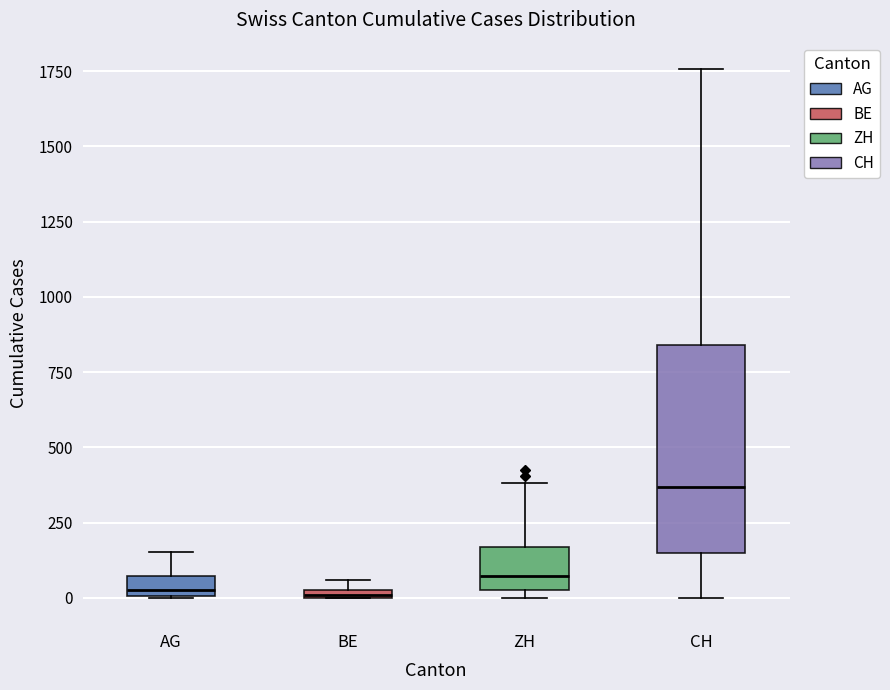

Where does the upper whisker of the box for ZH end on the y-axis? The values are not printed on the chart, so give them approximately, as read against the axis.

400